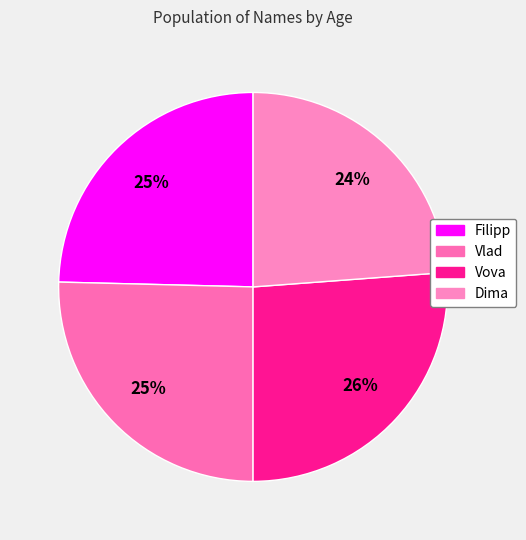

Is the sum of Filipp and Dima greater than half?

No